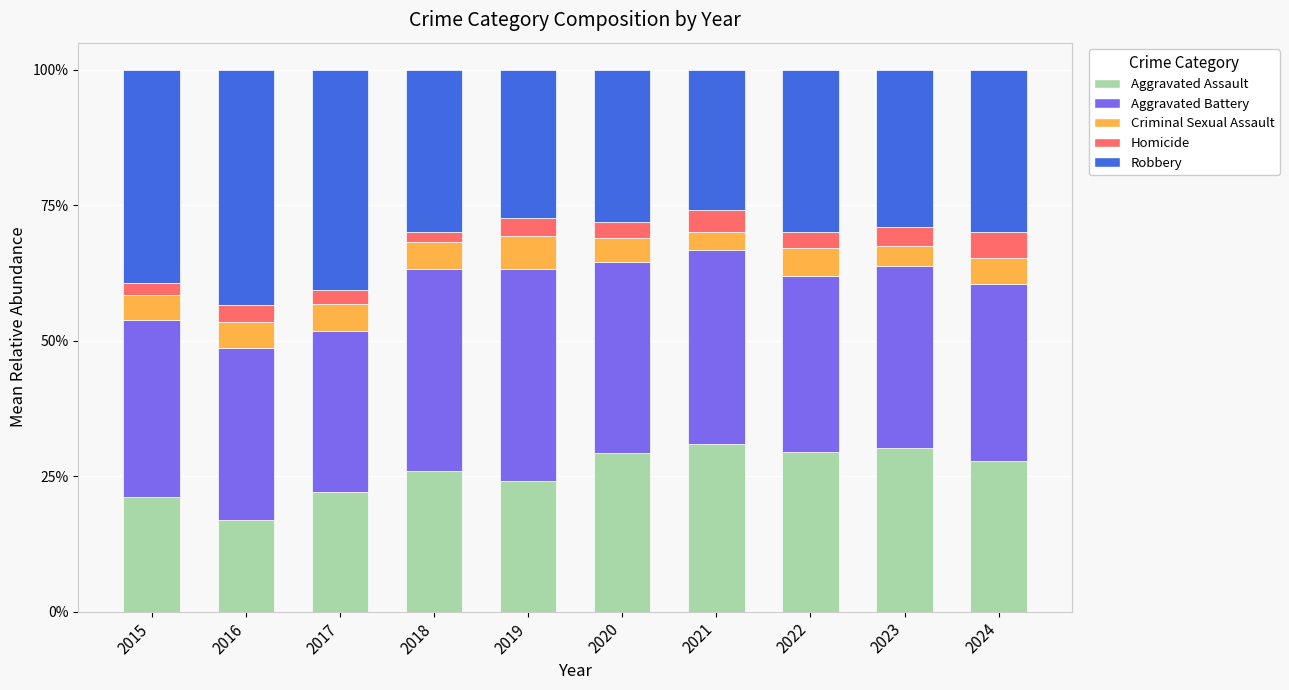

What is the highest value of the Aggravated Assault series?

31.0